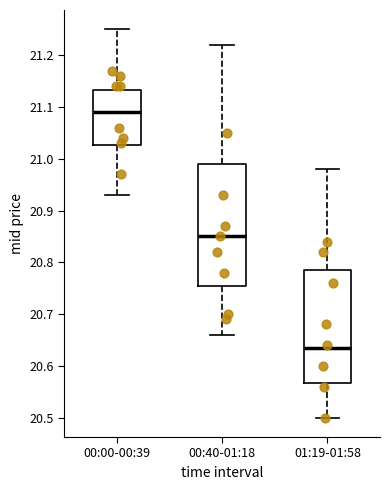

Reading left to right, transcribe this box plot: for each box, give where its median line is, the range the box spans, and where its two whiskers end, as read against the y-axis. The values are not printed on the chart, so give them approximately, as read against the axis.

00:00-00:39: median 21.09, box 21.03 to 21.13, whiskers 20.93 to 21.25
00:40-01:18: median 20.85, box 20.76 to 20.99, whiskers 20.66 to 21.22
01:19-01:58: median 20.64, box 20.57 to 20.79, whiskers 20.50 to 20.98